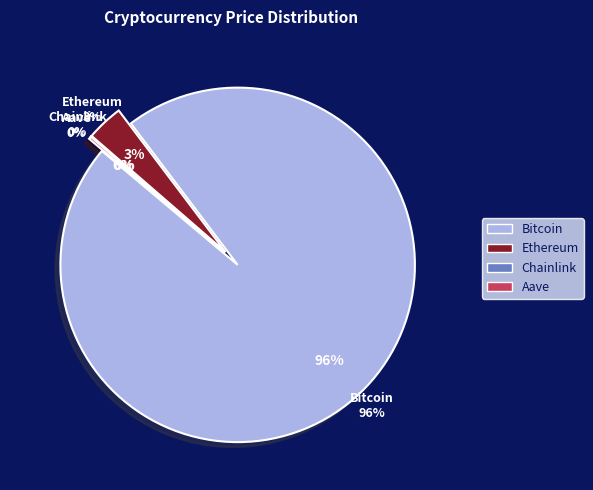

To the nearest percent, what percentage of the pie is Bitcoin?

96%